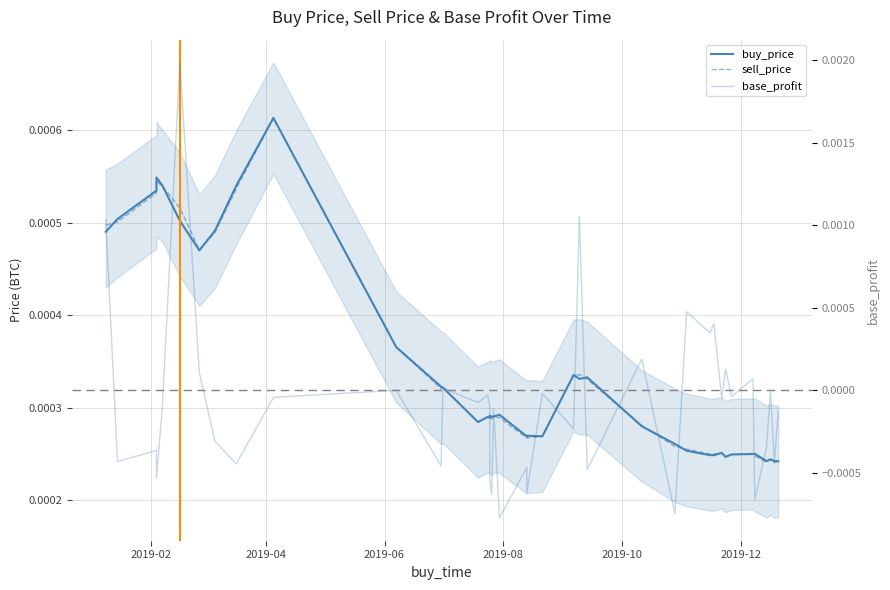

Does the chart have visible grid lines?

Yes